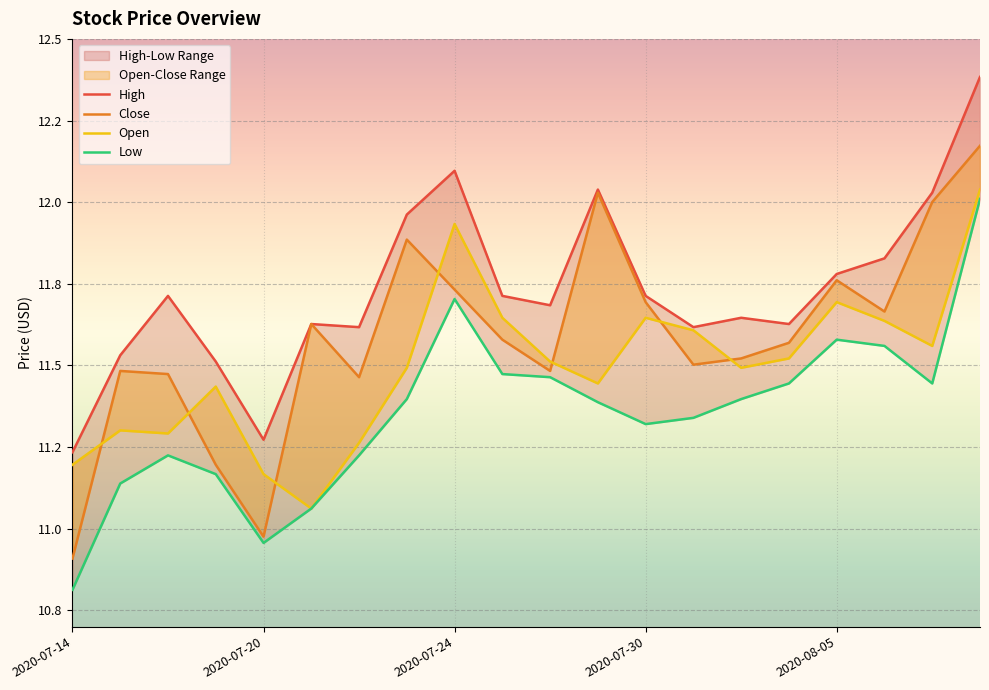

In High, how many points are higher than both neighbors (excluding endpoints)?

5